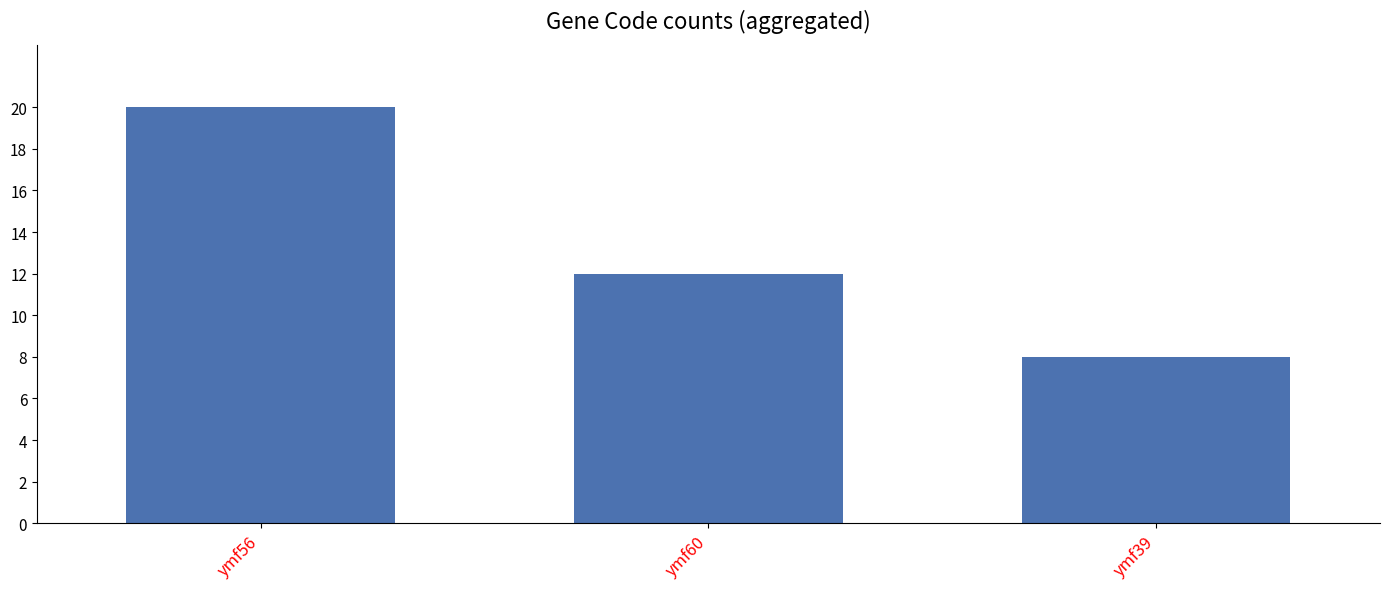

Where does the data first go above 12?

ymf56